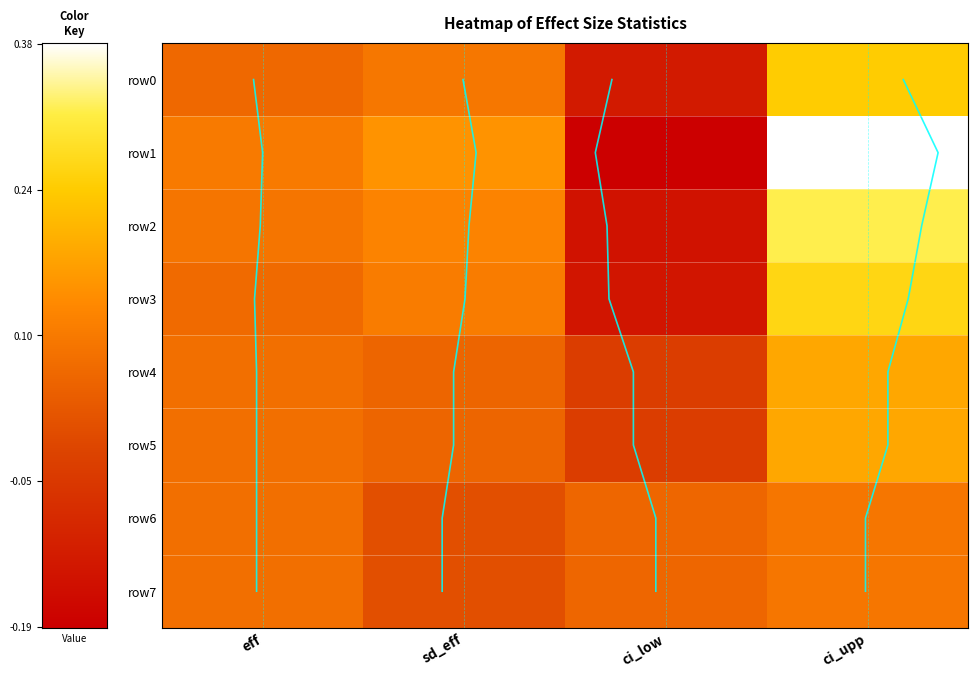

How many data points in row3 are less than 0?

1